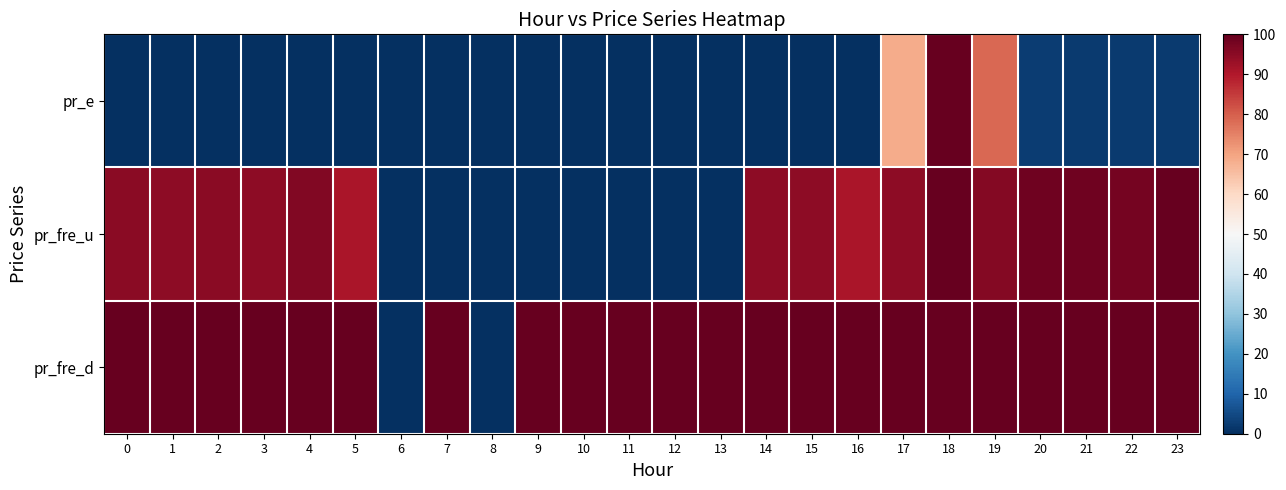

At 22, list the series in order from largest to smallest.

pr_fre_d, pr_fre_u, pr_e